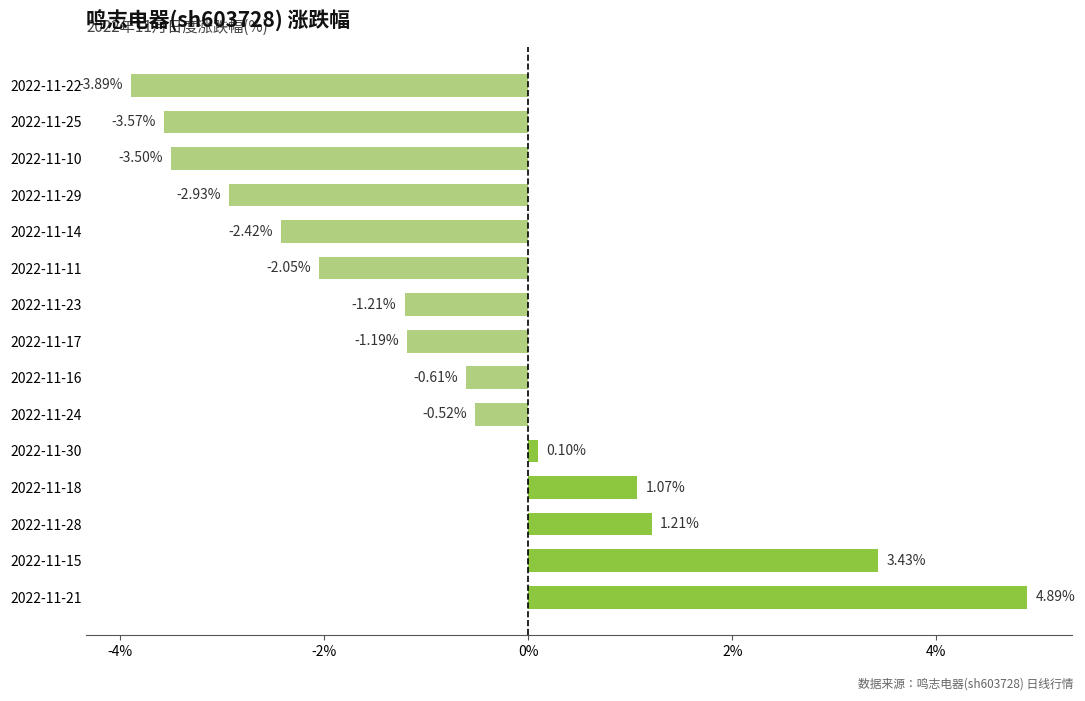

What is the change in value from 2022-11-18 to 2022-11-10?

-4.6